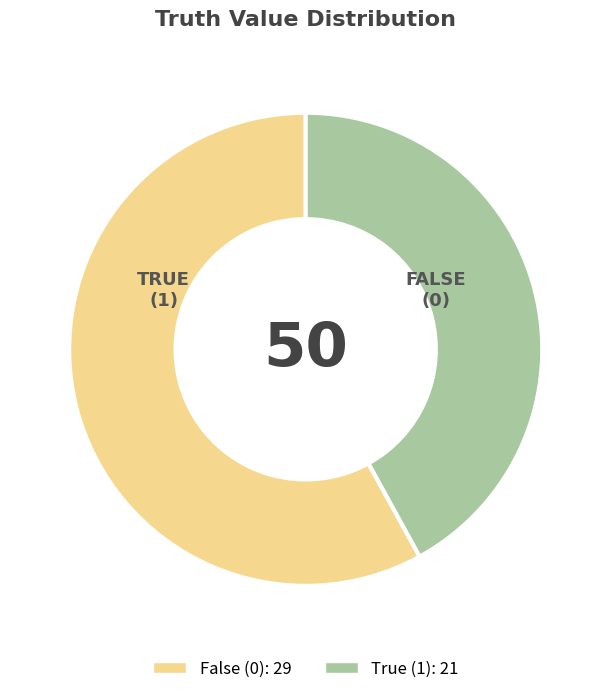

Is there any slice that represents more than half of the pie?

Yes